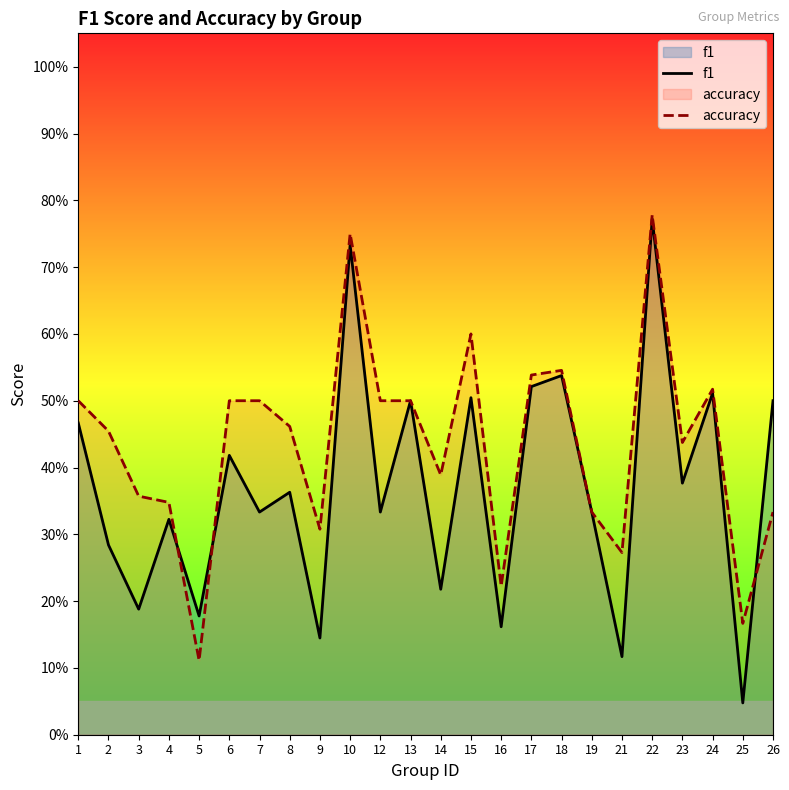

Which series changed the most between 1 and 15?

accuracy